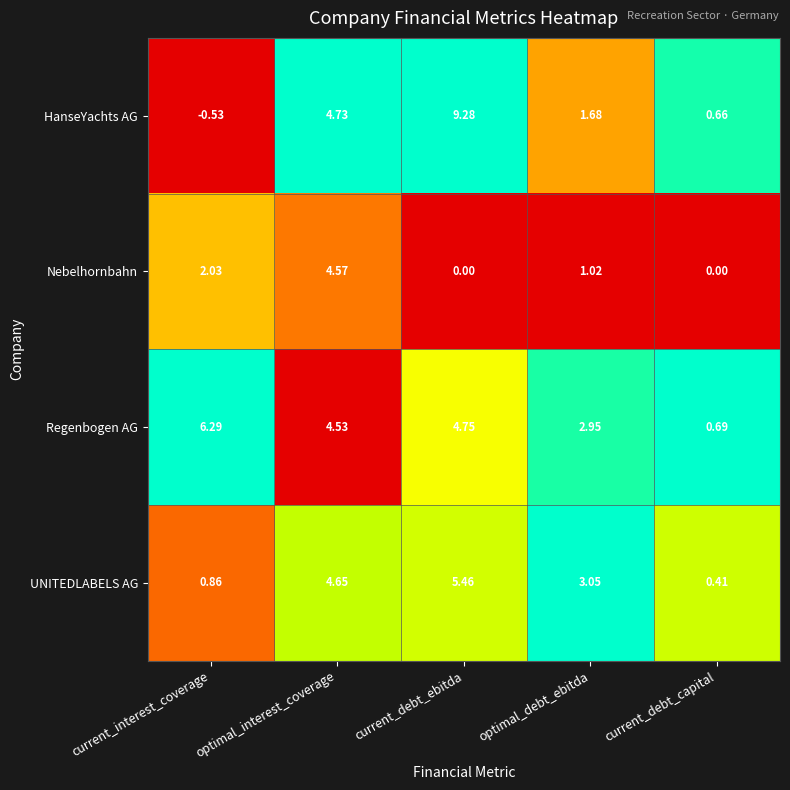

At which category does the chart reach its peak across all series?

current_debt_ebitda